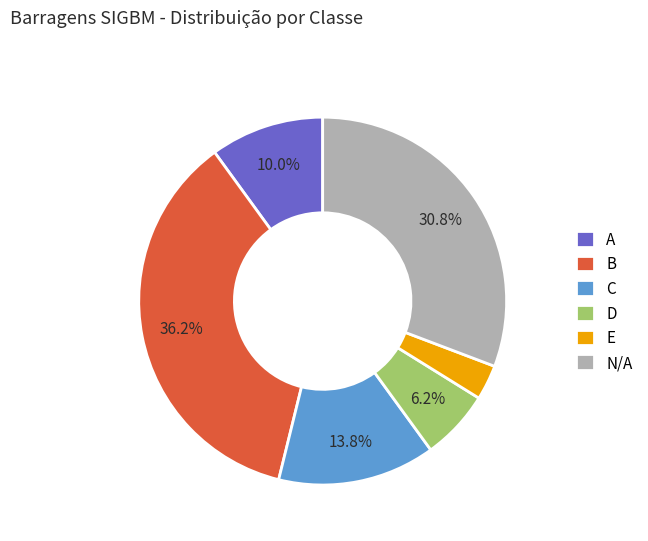

To the nearest percent, what is the average slice percentage?

17%